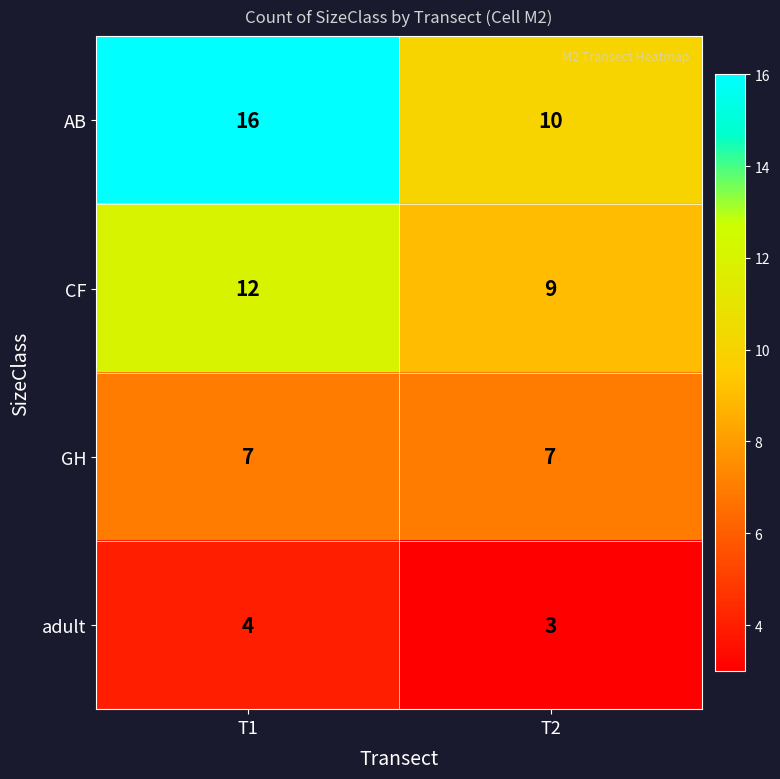

The AB series shows 16 at T1. True or false?

True